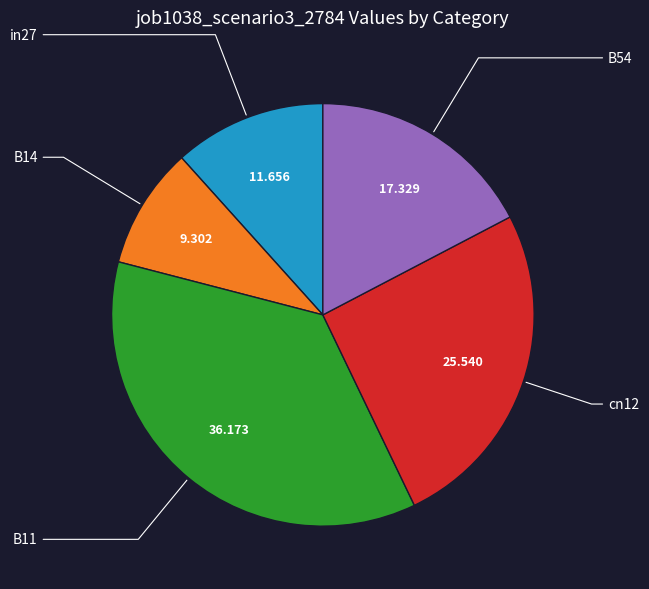

Is the sum of B54 and cn12 greater than half?

No